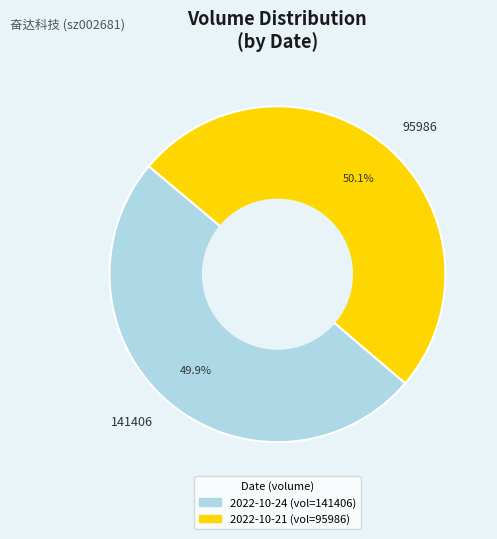

What percentage do 141406 and 95986 together represent?

100.0%